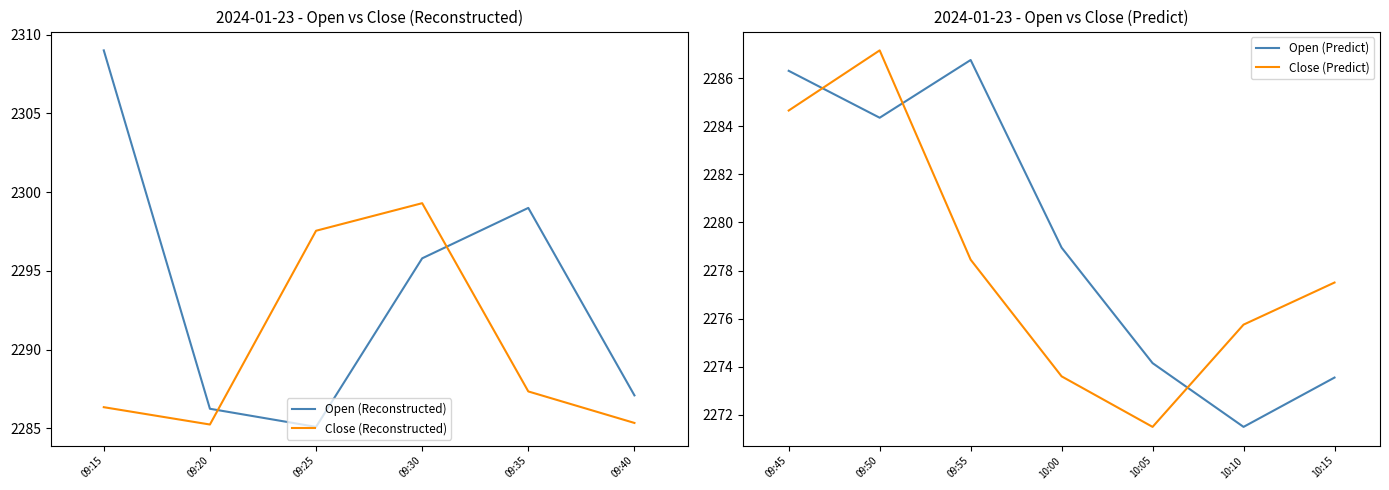

True or false: Open has a value of 2284.3 at 09:50.

True